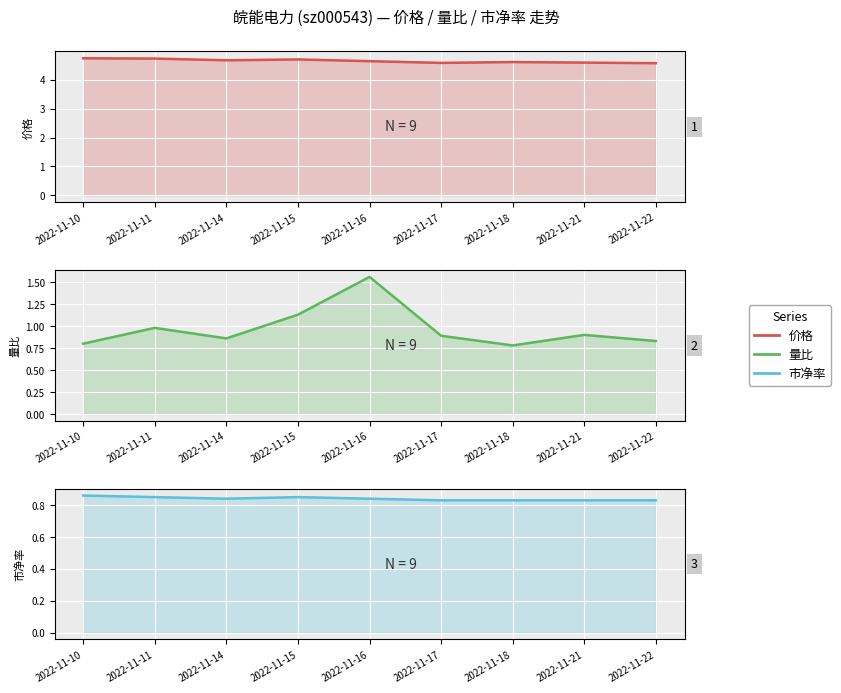

True or false: 价格 and 量比 intersect in this chart.

False